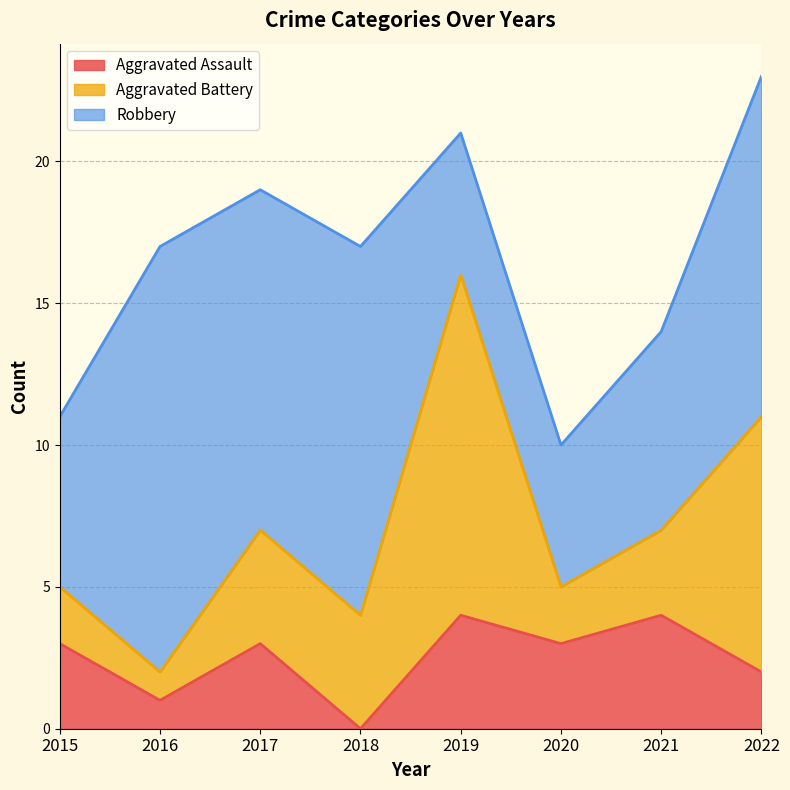

True or false: Aggravated Assault has a value of 3 at 2020.

True